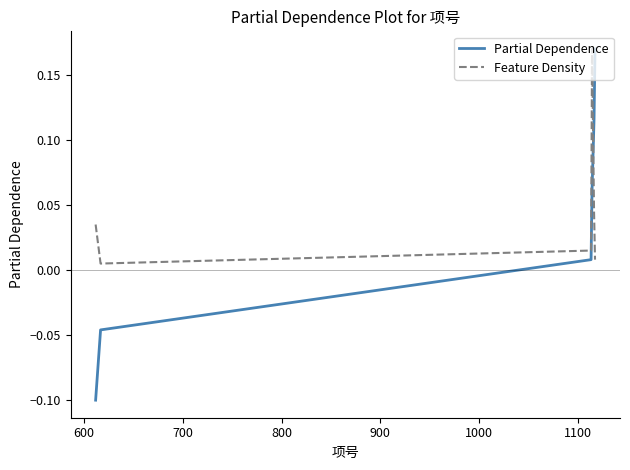

Which series has the largest range (max minus min)?

Partial Dependence